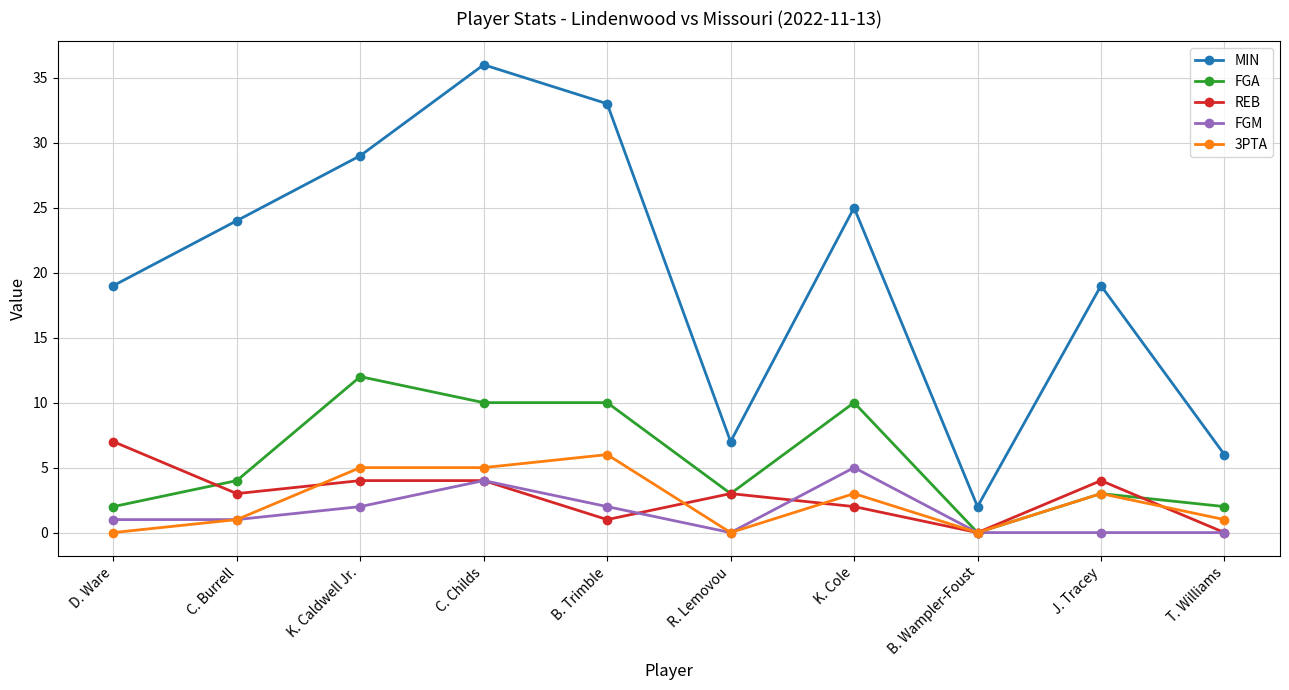

At which category does FGM reach its first local peak?

C. Childs